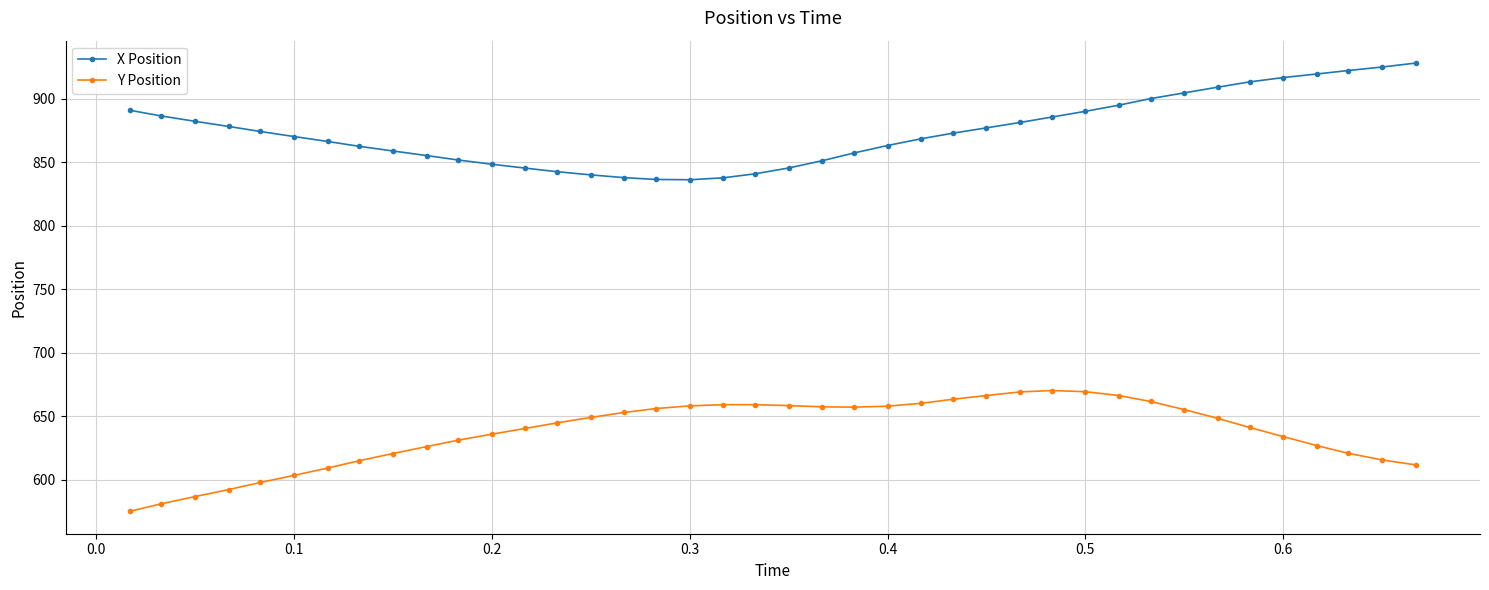

How many categories are shown in the chart?

40